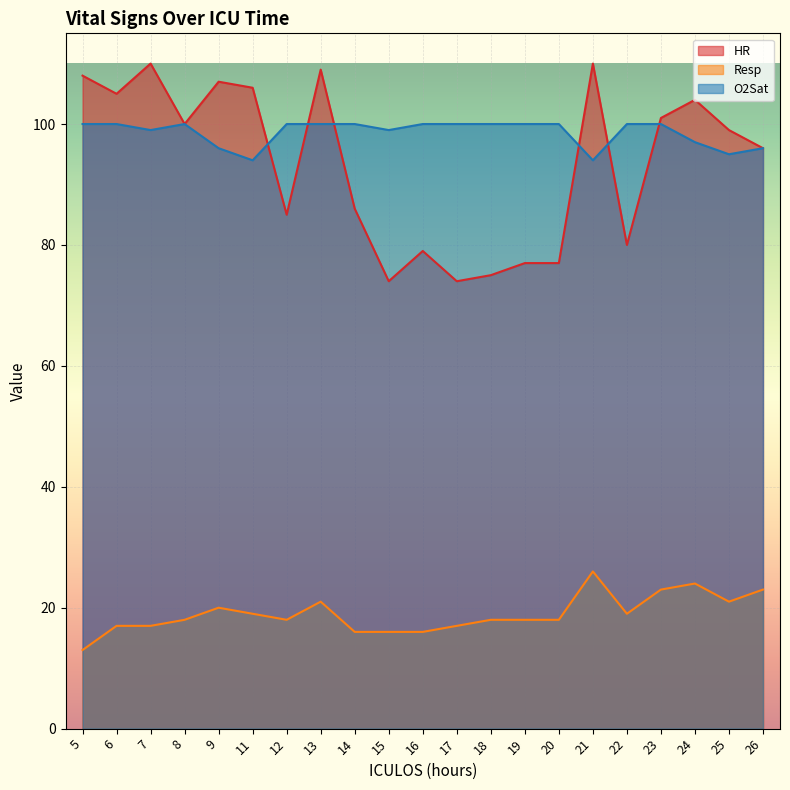

What value does the Resp series have at 9, to the nearest 10?

20